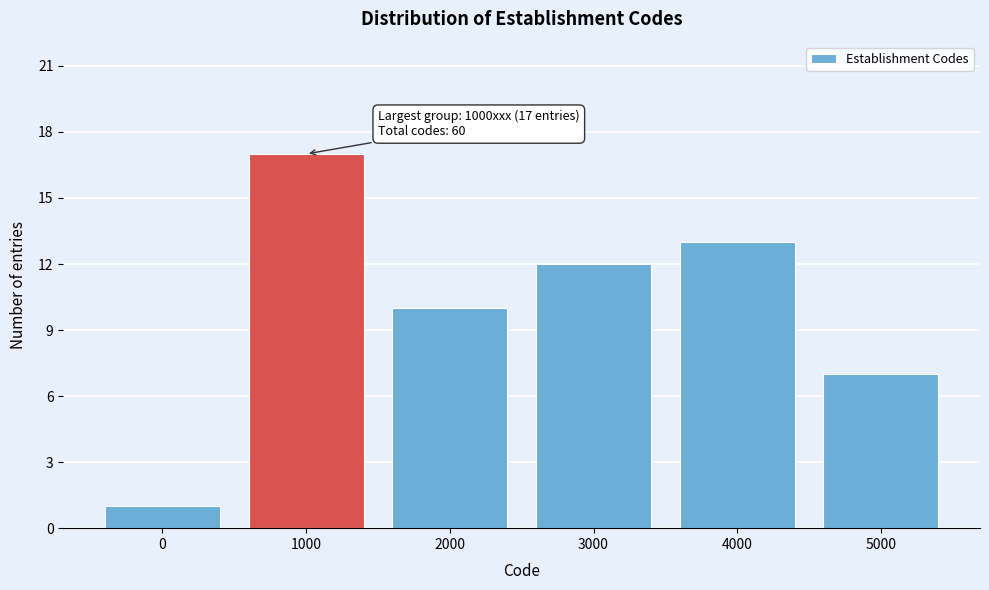

Reading right to left, transcribe all the data shown in this chart.

5000=7	4000=13	3000=12	2000=10	1000=17	0=1